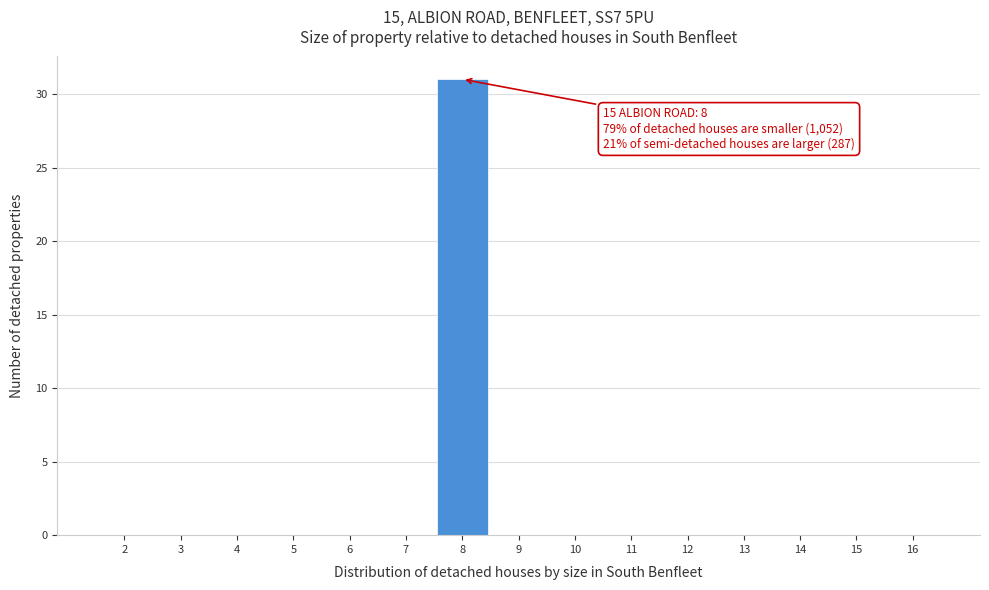

Reading left to right, what are all the values shown in this chart?

2=0	3=0	4=0	5=0	6=0	7=0	8=31	9=0	10=0	11=0	12=0	13=0	14=0	15=0	16=0